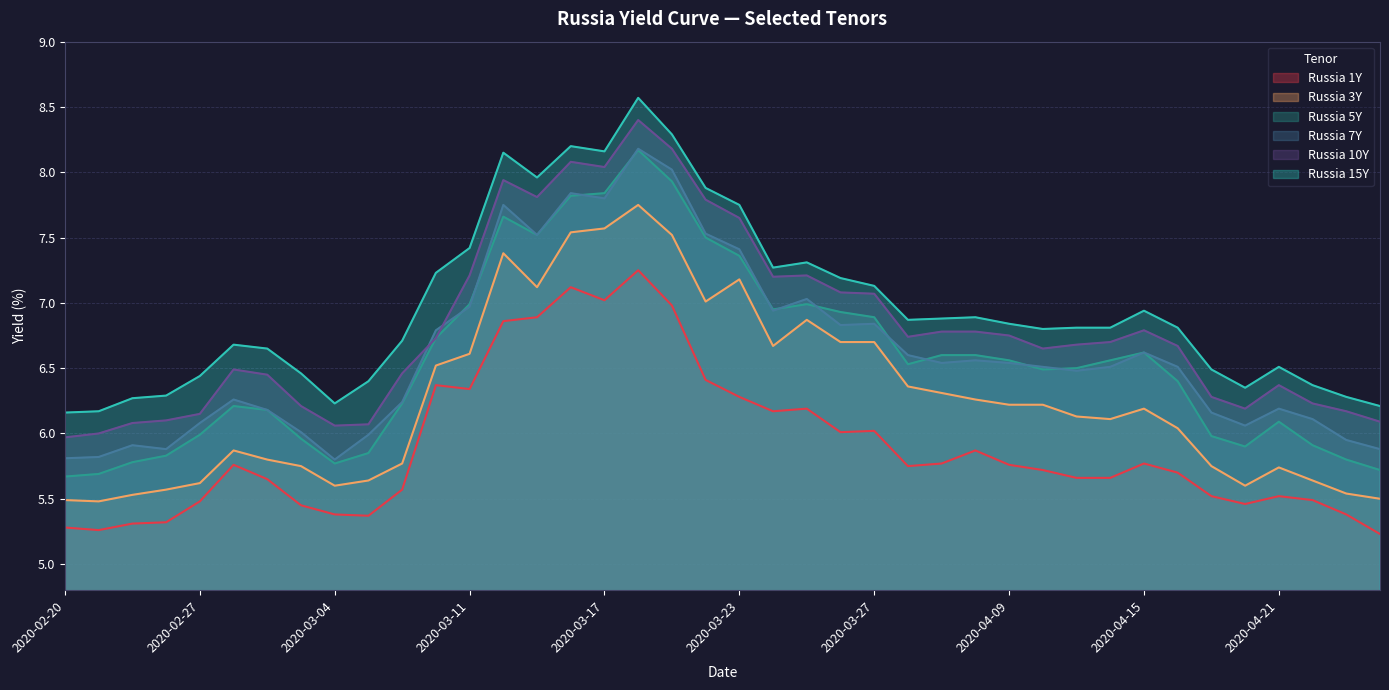

Is the value of Russia 7Y at 2020-03-27 greater than the value of Russia 10Y at 2020-02-21?

Yes